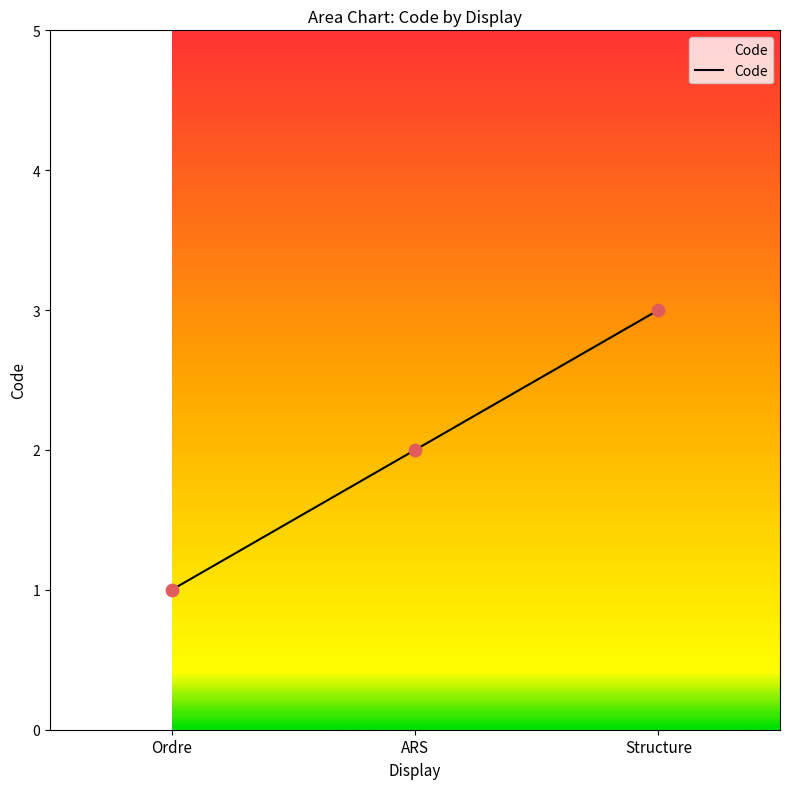

What is the ratio of the value at ARS to the value at Structure?

0.7